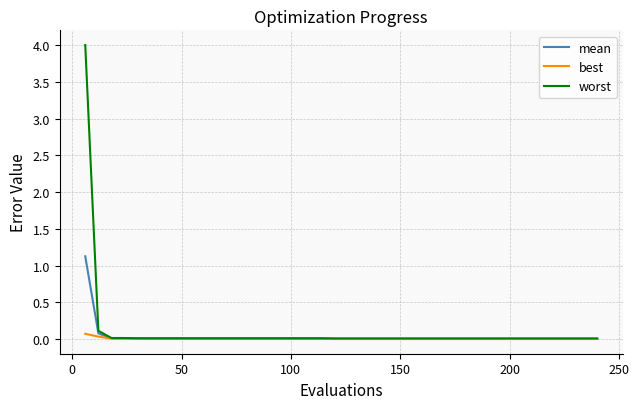

What is the maximum value shown in the chart?

4.0